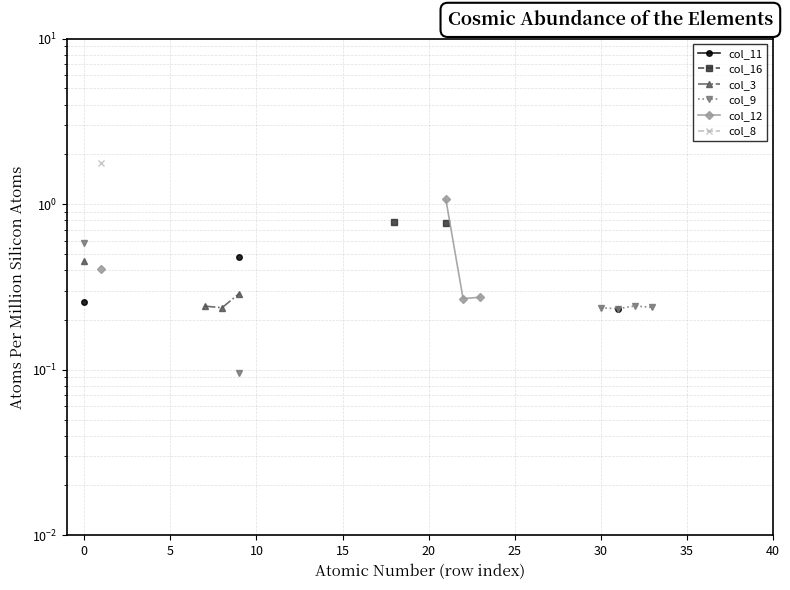

What is the label of the 25th point from the right?

15